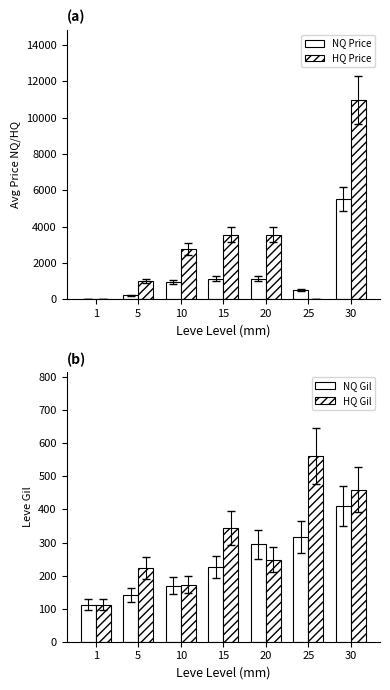

How many bars are there in total?

28